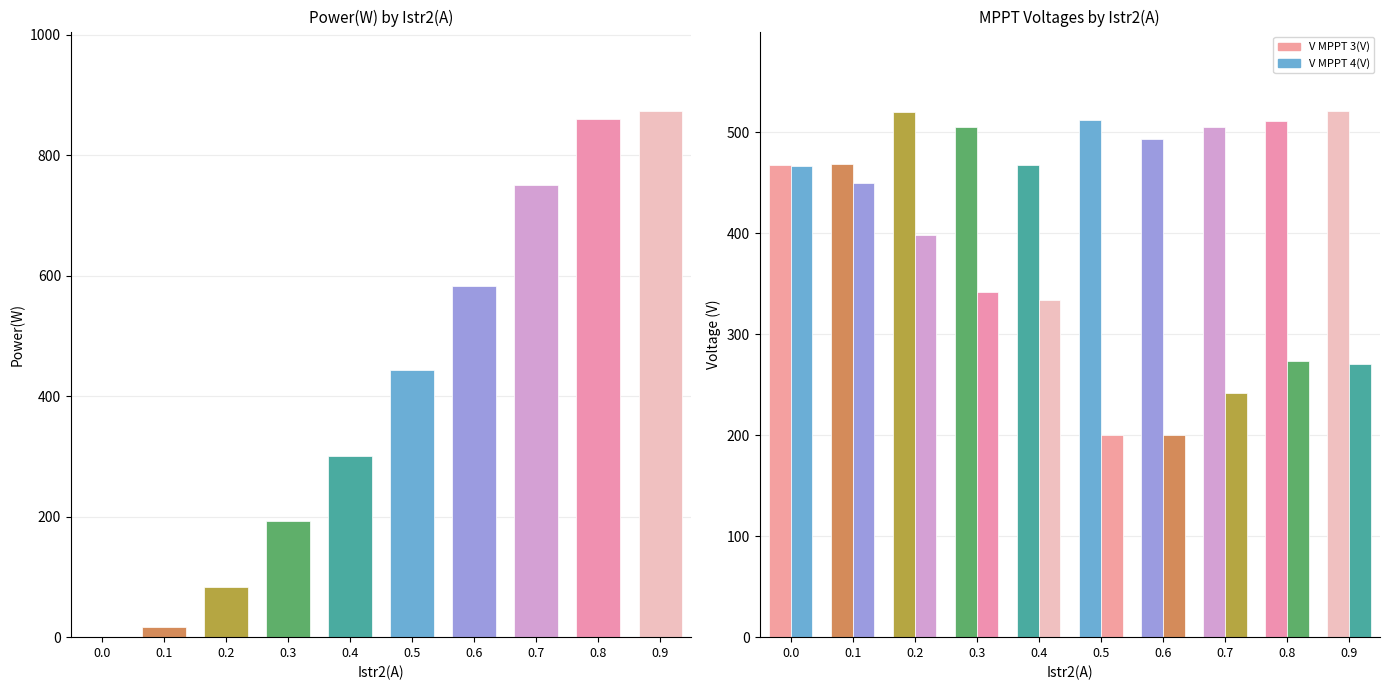

Is it true that V MPPT 3(V) equals 511.6 at 0.5?

True